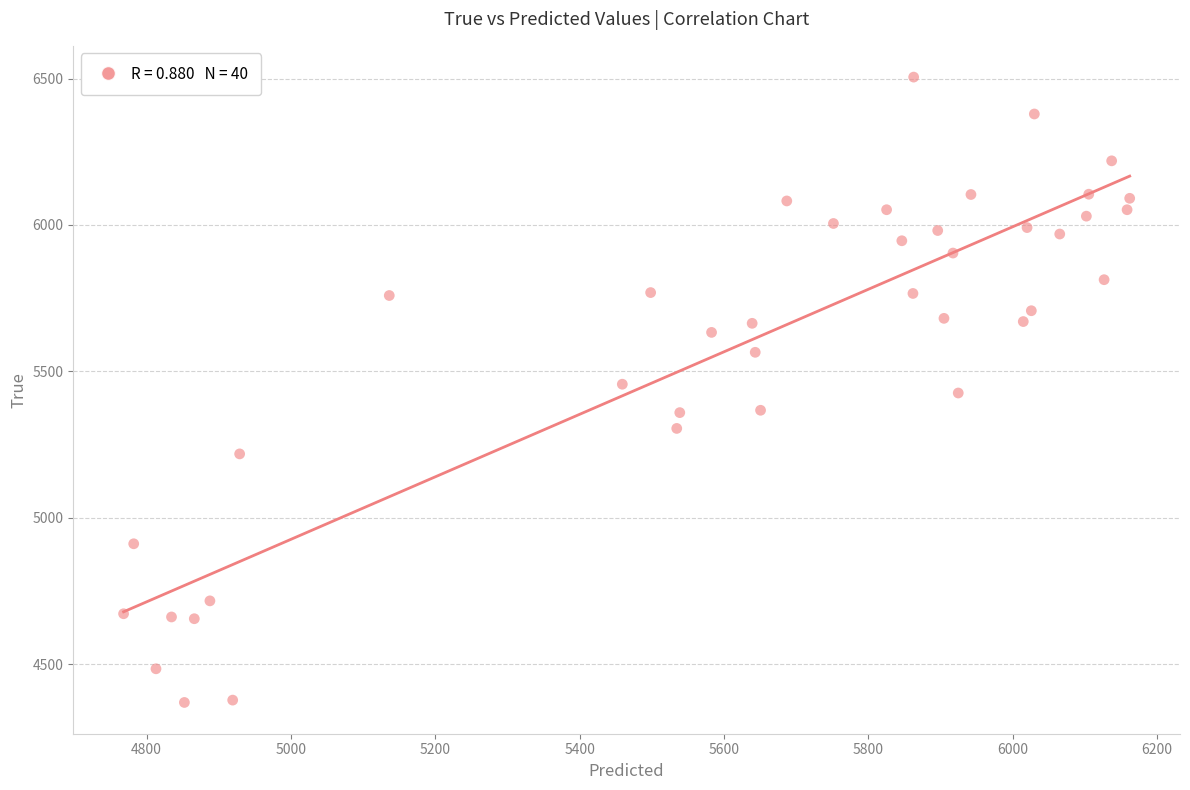

What is the range of Y values (max minus min)?

2136